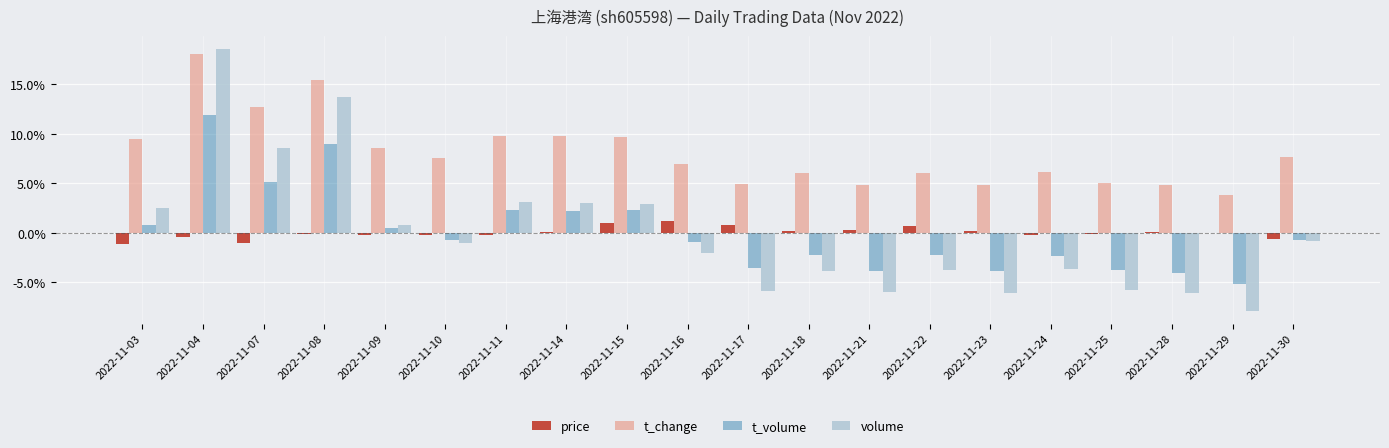

Which series changed the most between 2022-11-11 and 2022-11-28?

volume